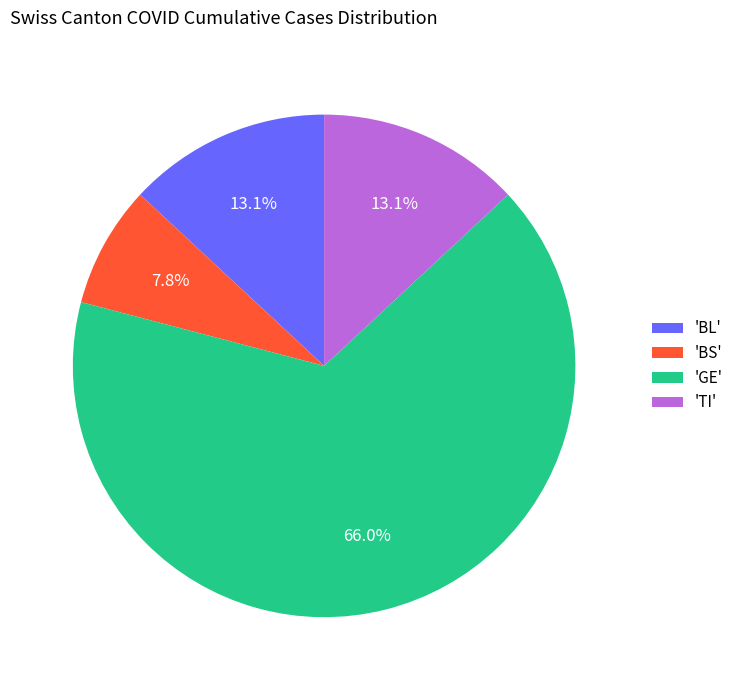

Between 'TI' and 'BS', which is larger?

'TI'